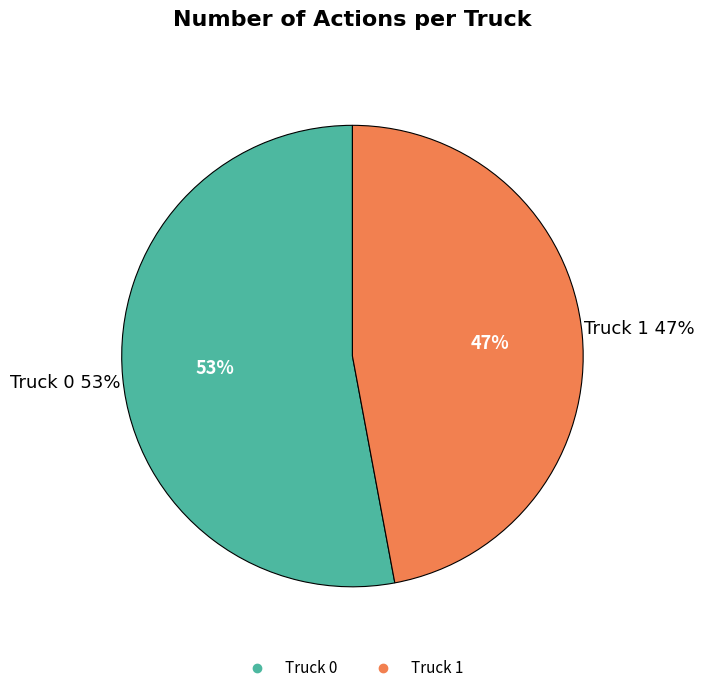

To the nearest percent, what percentage of the pie is Truck 0?

53%